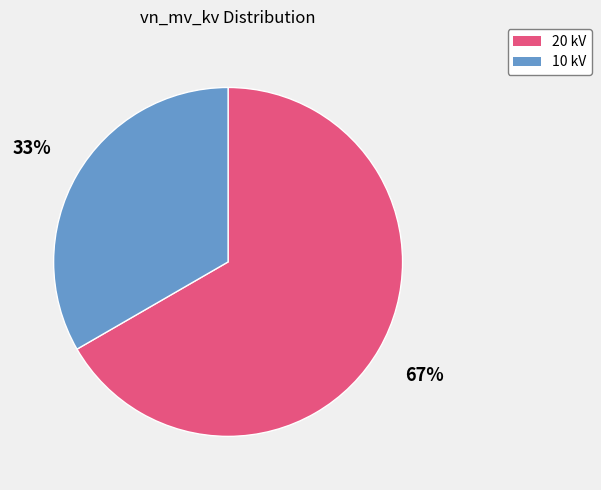

To the nearest percent, what is the average slice percentage?

50%